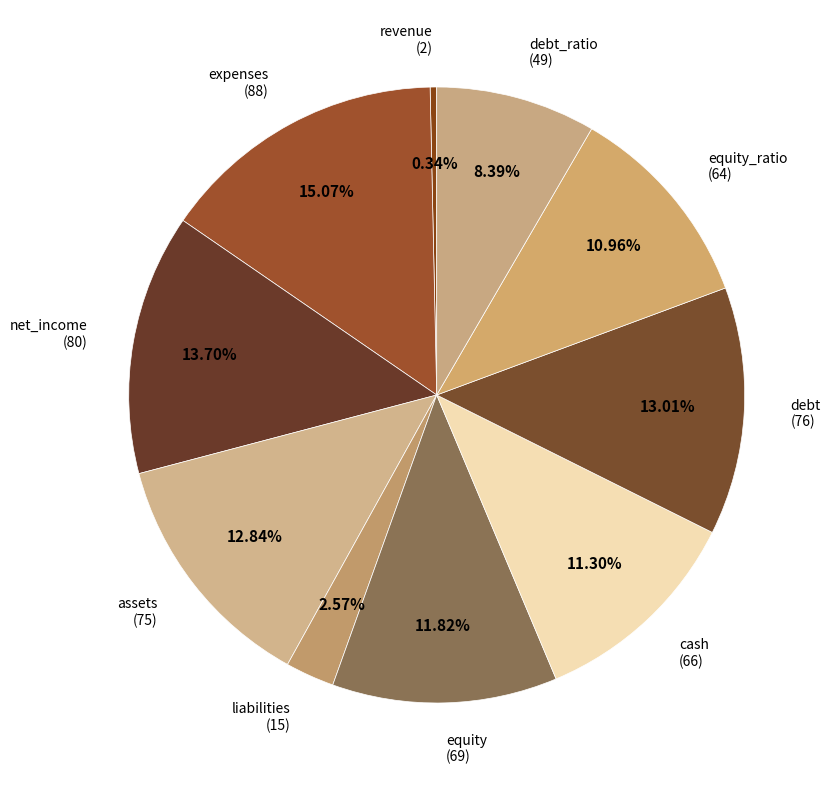

Do debt (76) and equity (69) together represent more than half of the pie?

No